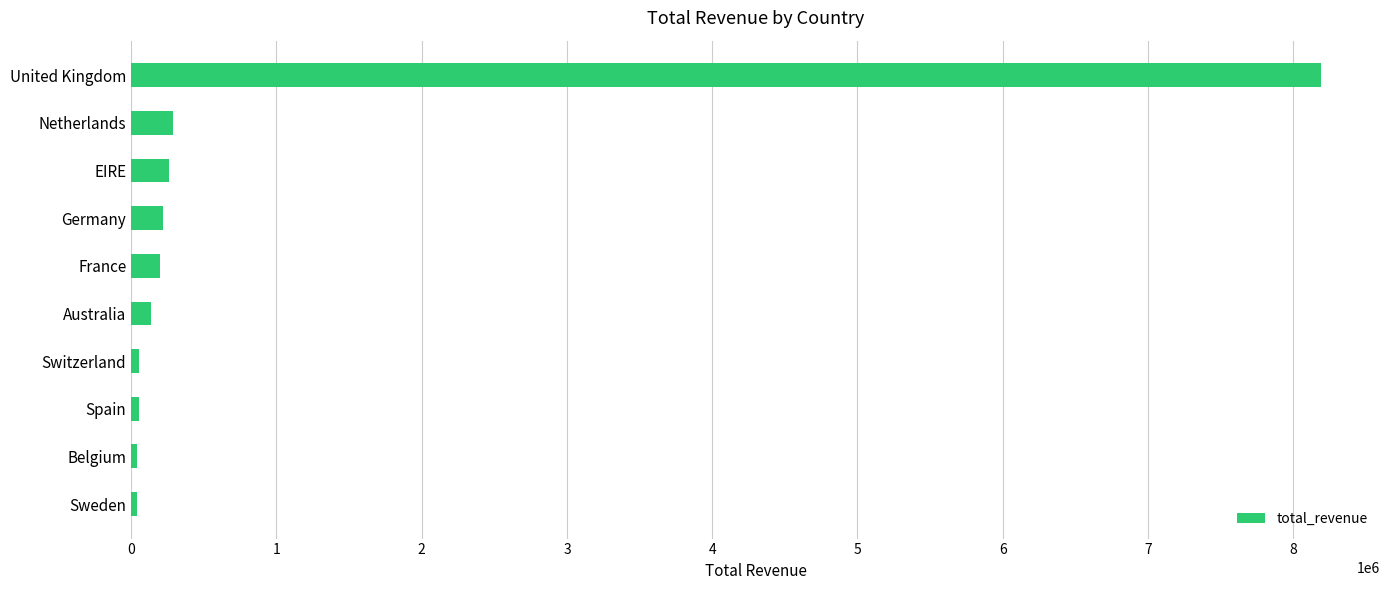

Is it true that the value at EIRE is 263276.8?

True